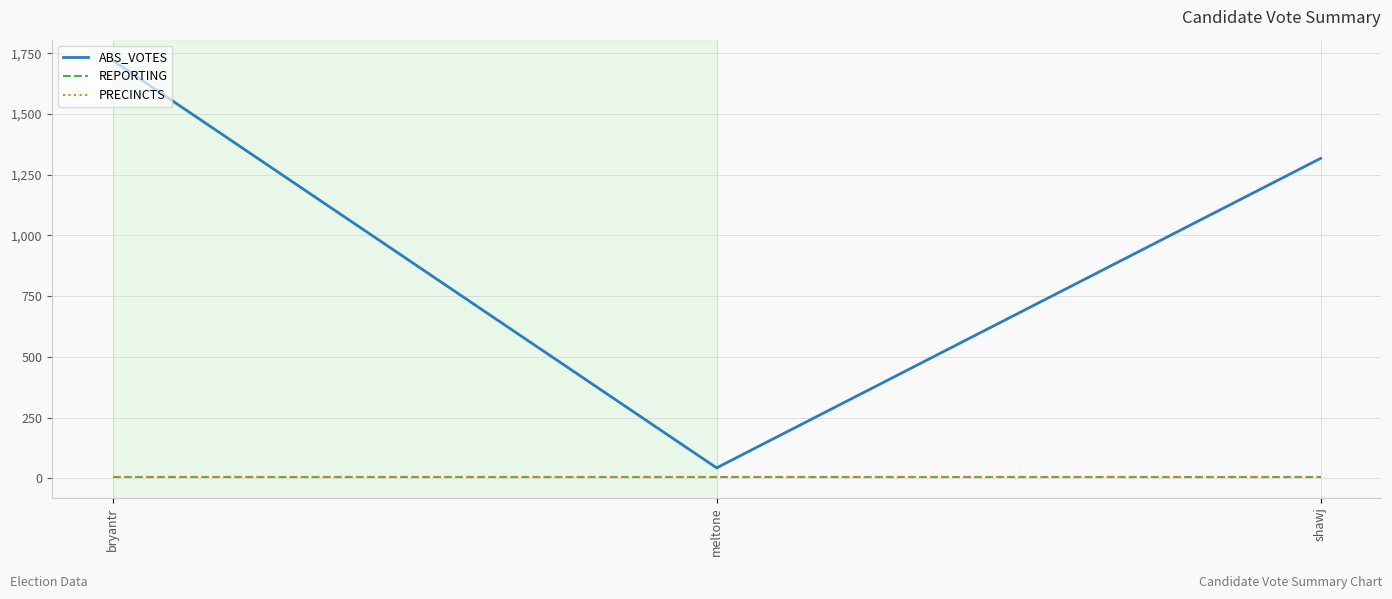

Where does the ABS_VOTES series first go above 1317?

bryantr